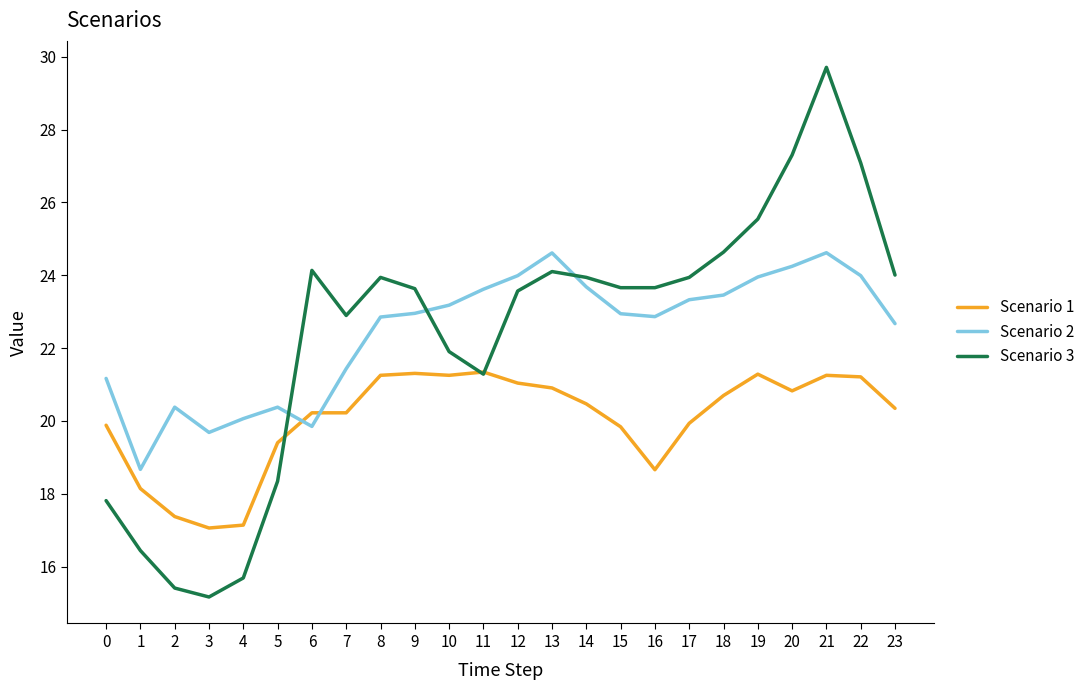

The Scenario 2 series shows 24.0 at 22. True or false?

True